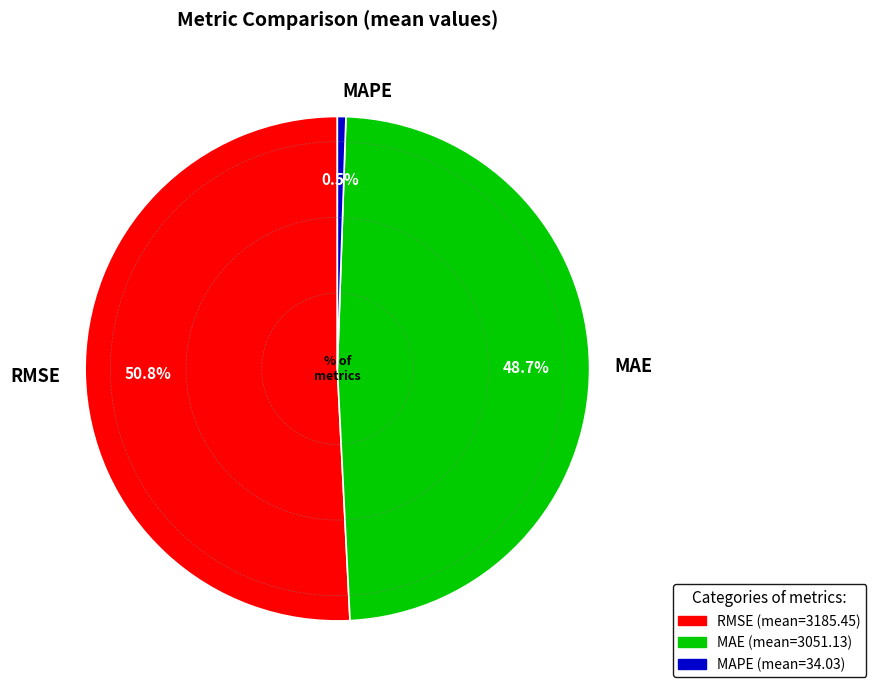

How many segments does this pie chart have?

3